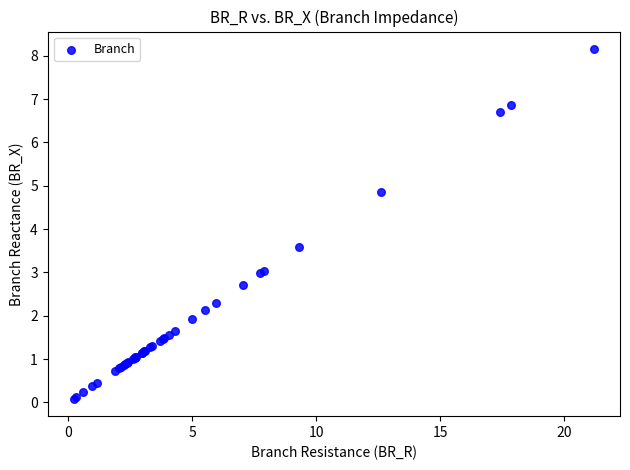

What Y value in the scatter plot is closest to 4?

3.6